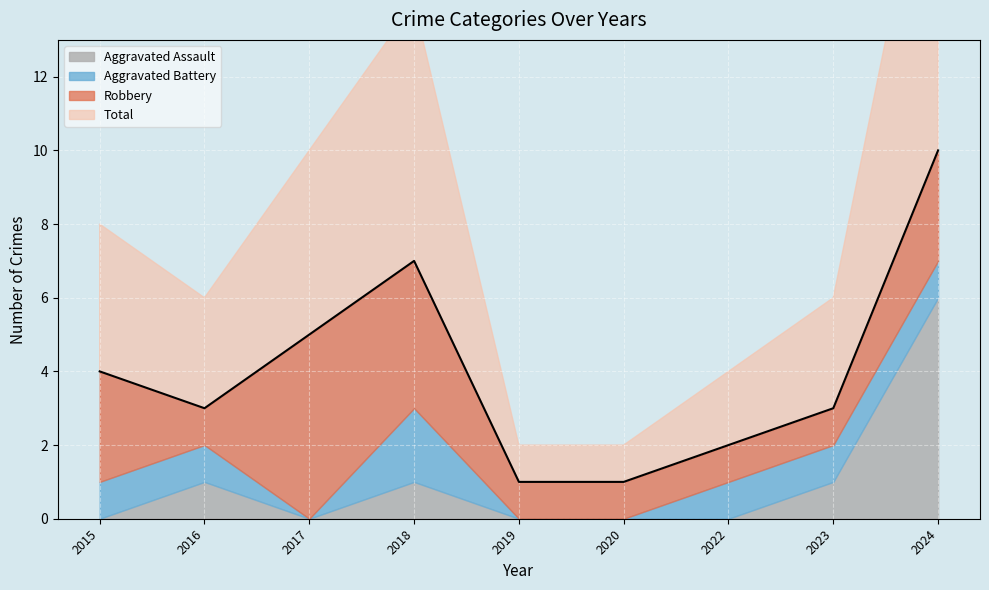

At which category is the sum across all series the highest?

2024